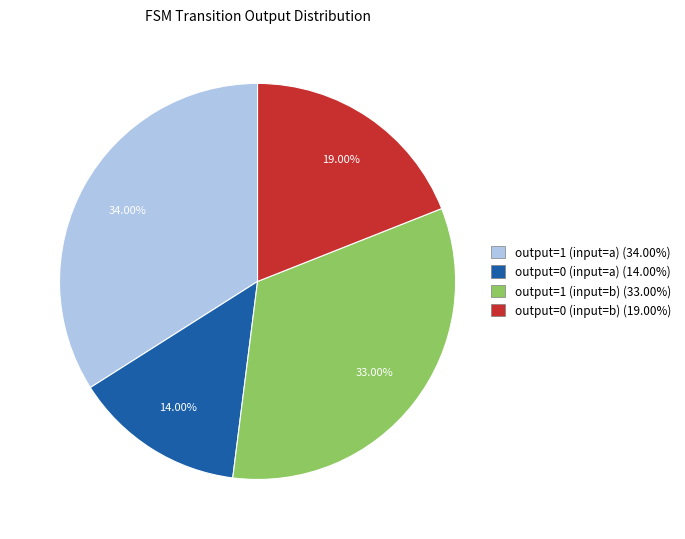

To the nearest percent, what is the difference between the largest and smallest slice percentages?

20%